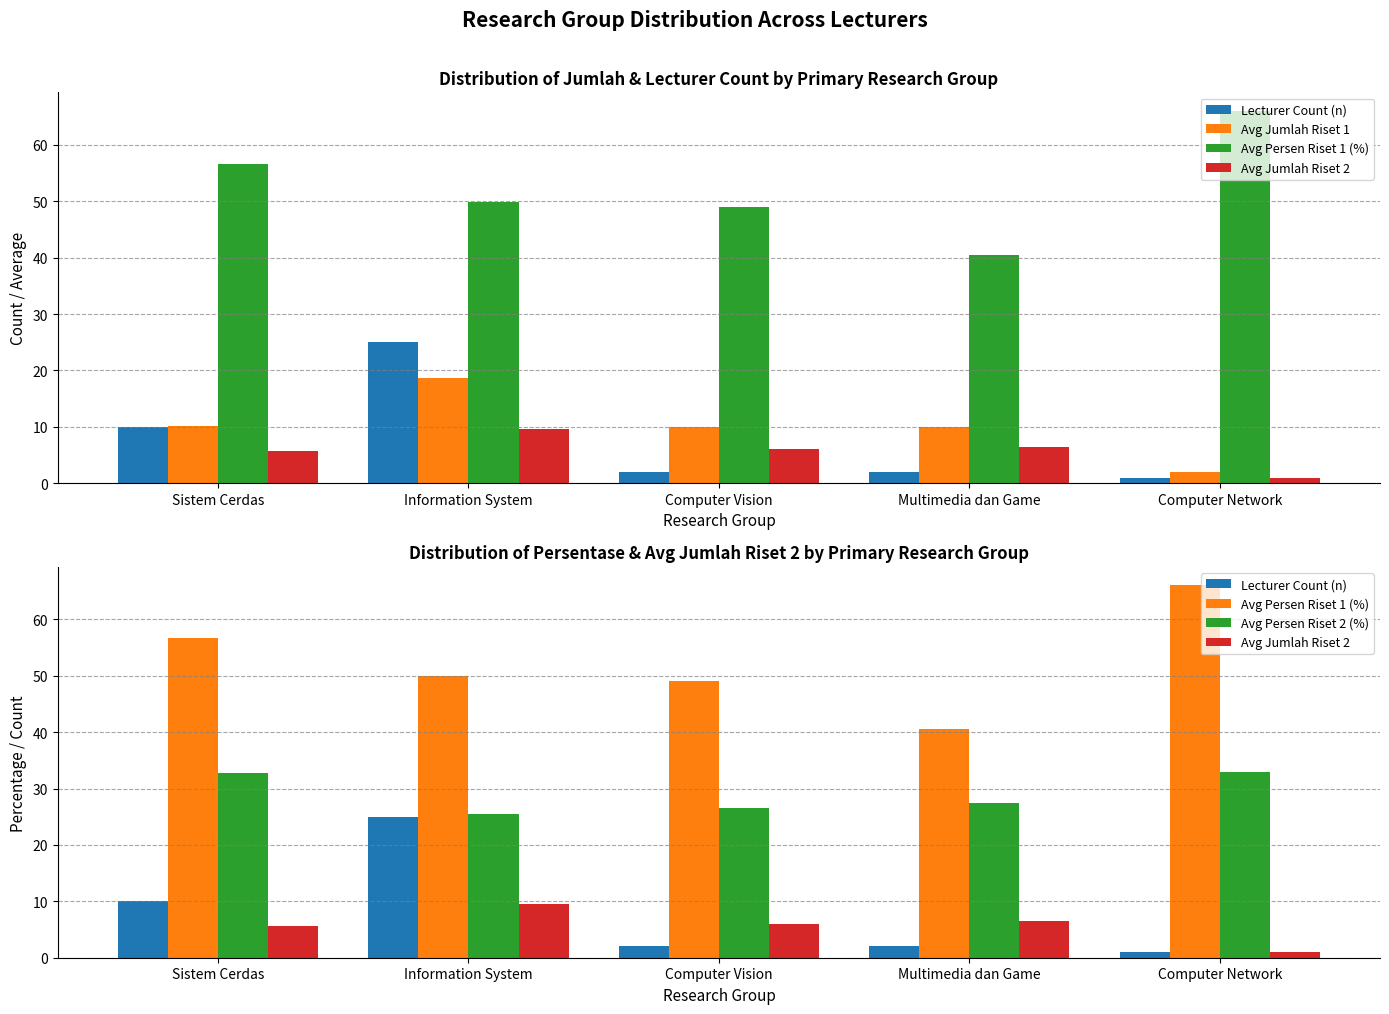

How many data points in Avg Persen Riset 2 (%) are above 27?

3